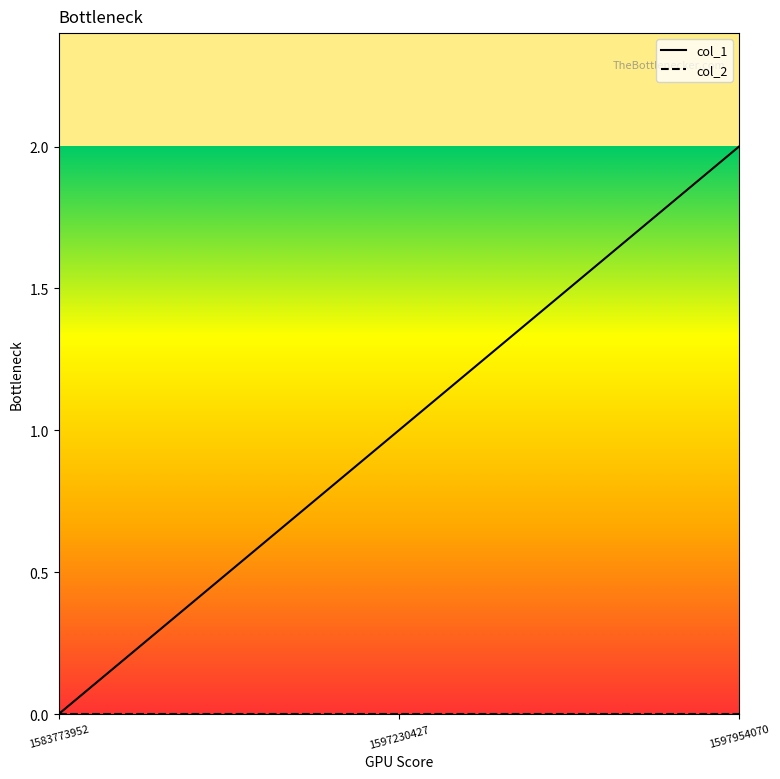

At which category is the sum across all series the highest?

1597954070